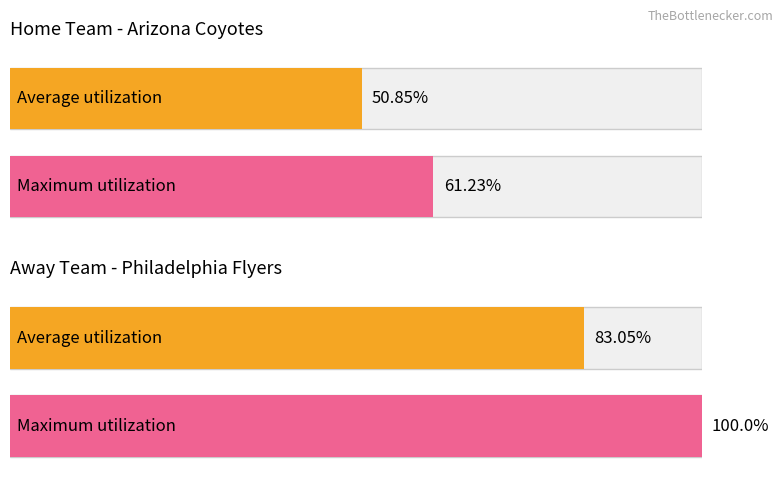

What is the difference between the Average utilization values at Arizona Coyotes and Philadelphia Flyers?

32.2